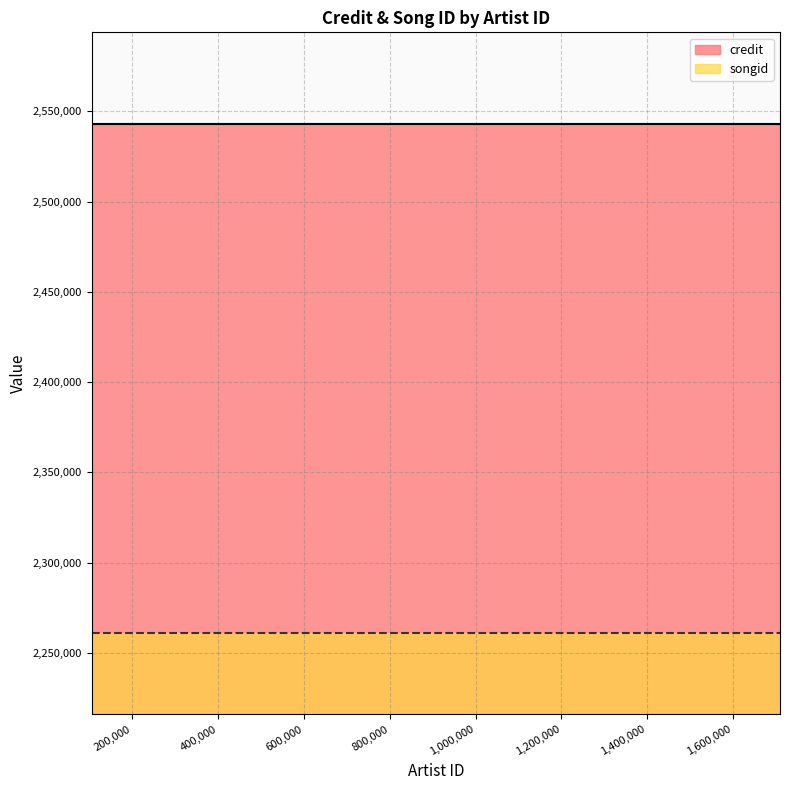

Reading left to right, transcribe all the data shown in this chart.

credit: 1709518=2542970	476638=2542970	123302=2542970	104821=2542970	204040=2542970	146802=2542970	308124=2542970
songid: 1709518=2261130	476638=2261130	123302=2261130	104821=2261130	204040=2261130	146802=2261130	308124=2261130